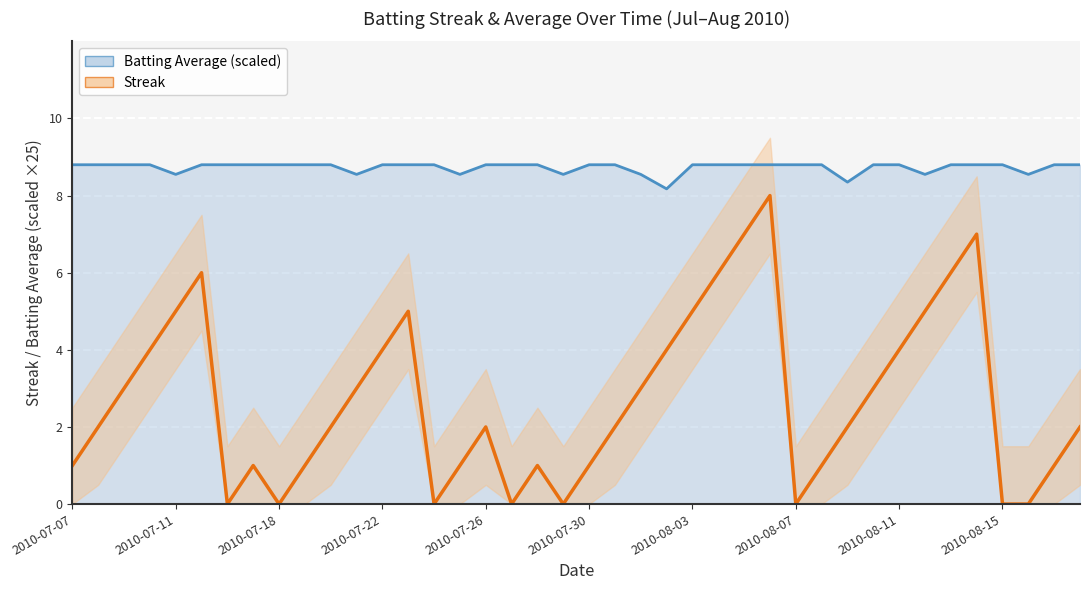

How many points are higher than both their immediate neighbors (excluding endpoints)?

7